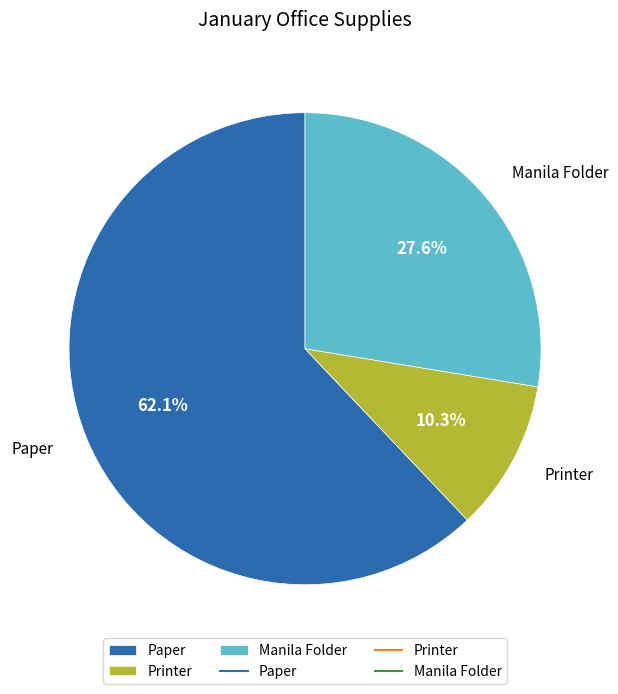

True or false: Manila Folder accounts for 28% of the total.

True